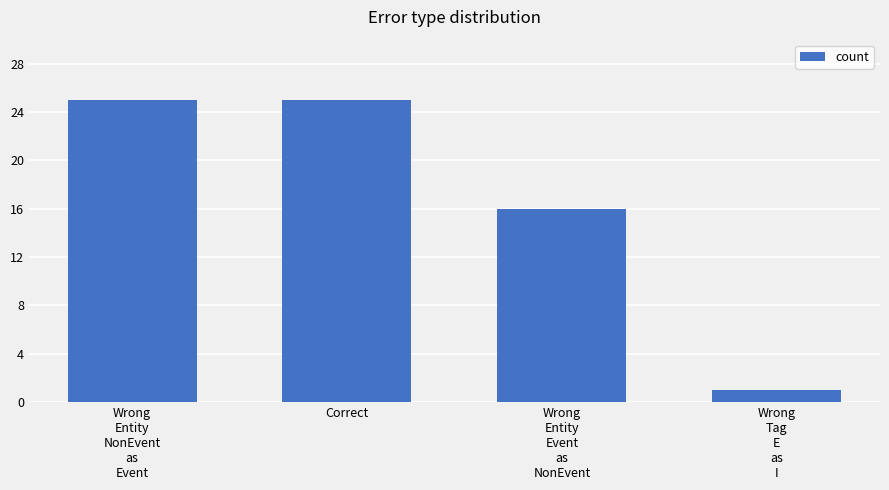

How many series are shown in this chart?

1